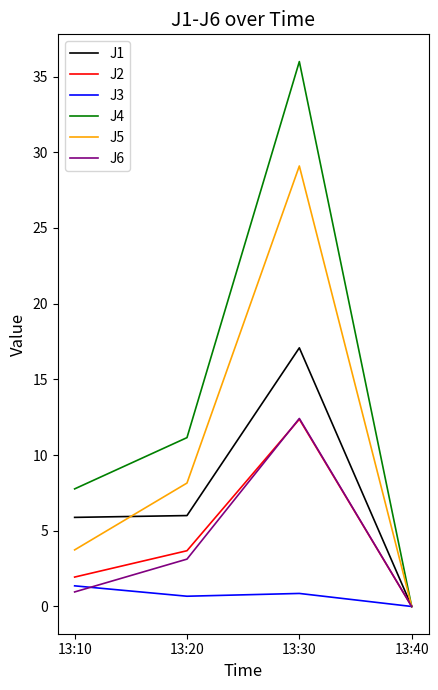

At which category is the sum across all series the highest?

13:30